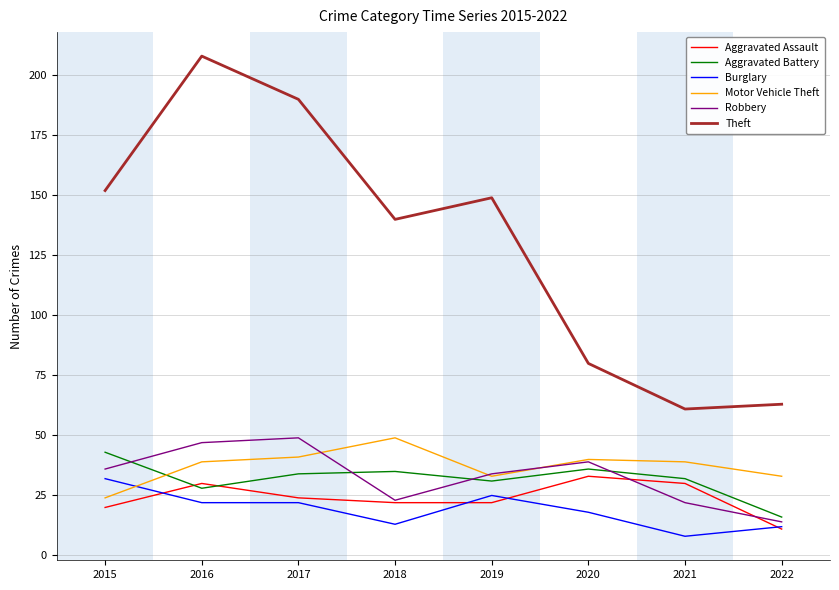

True or false: Theft has a value of 149 at 2019.

True